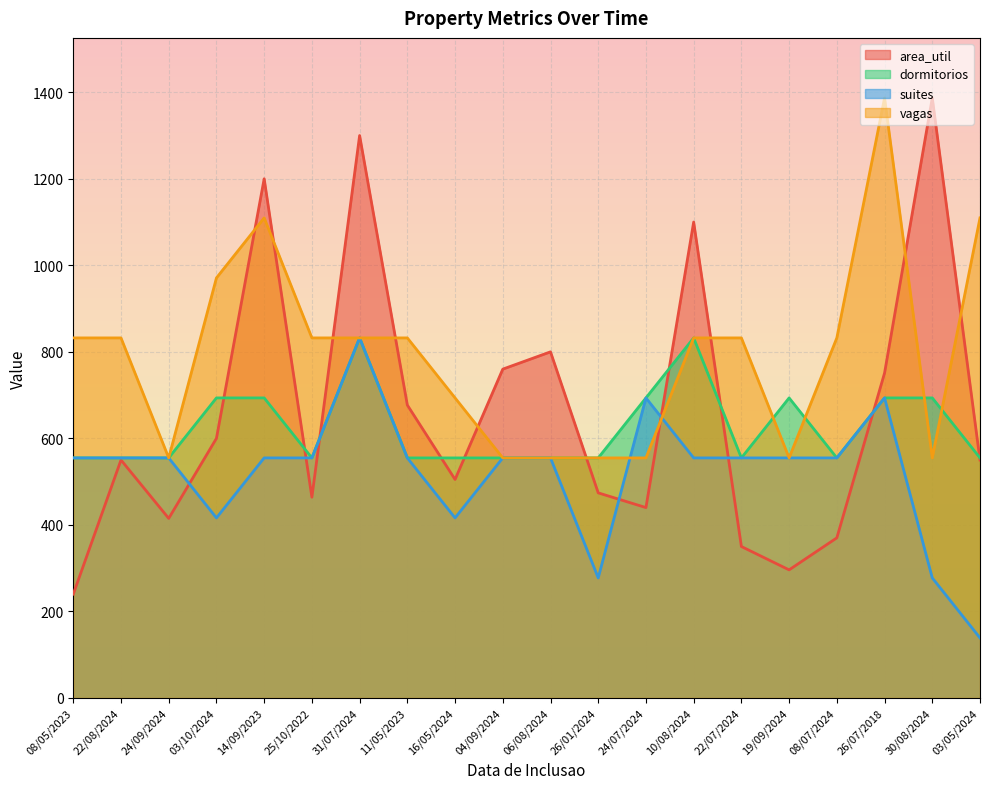

True or false: vagas has more than 1 interior local peaks.

True